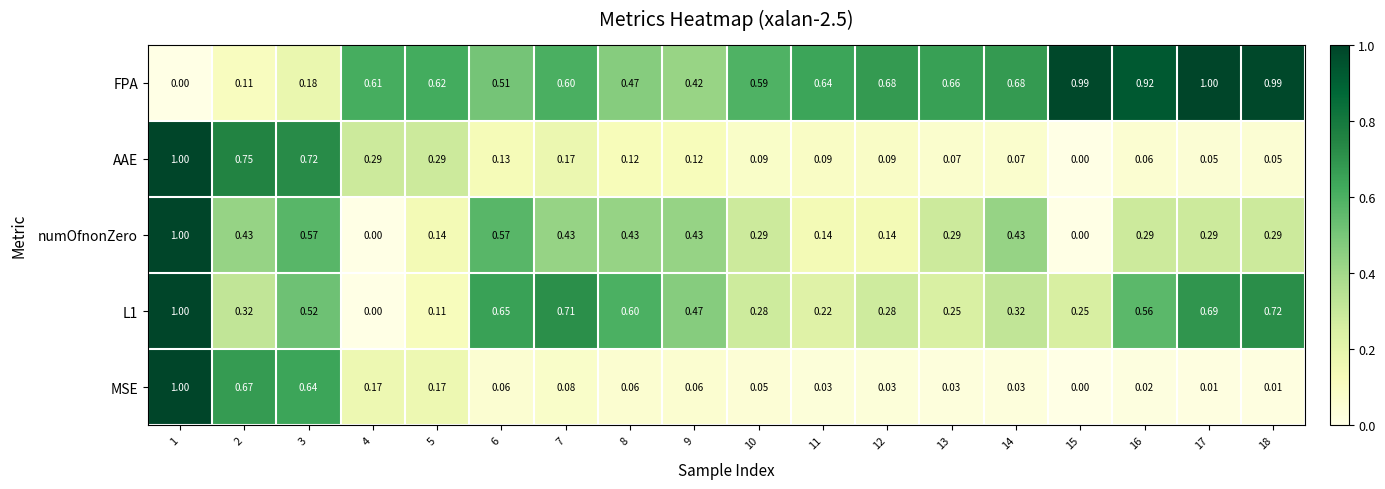

Is the value of numOfnonZero at 17 greater than the value of FPA at 7?

No